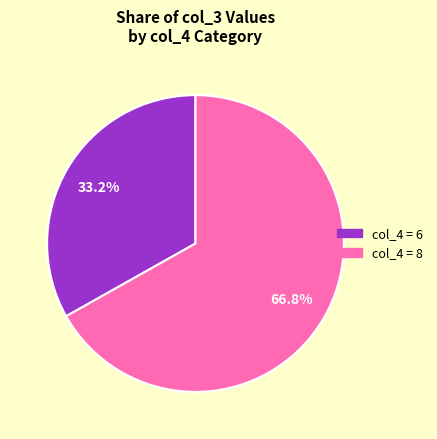

Which category has the biggest portion of the pie?

col_4 = 8